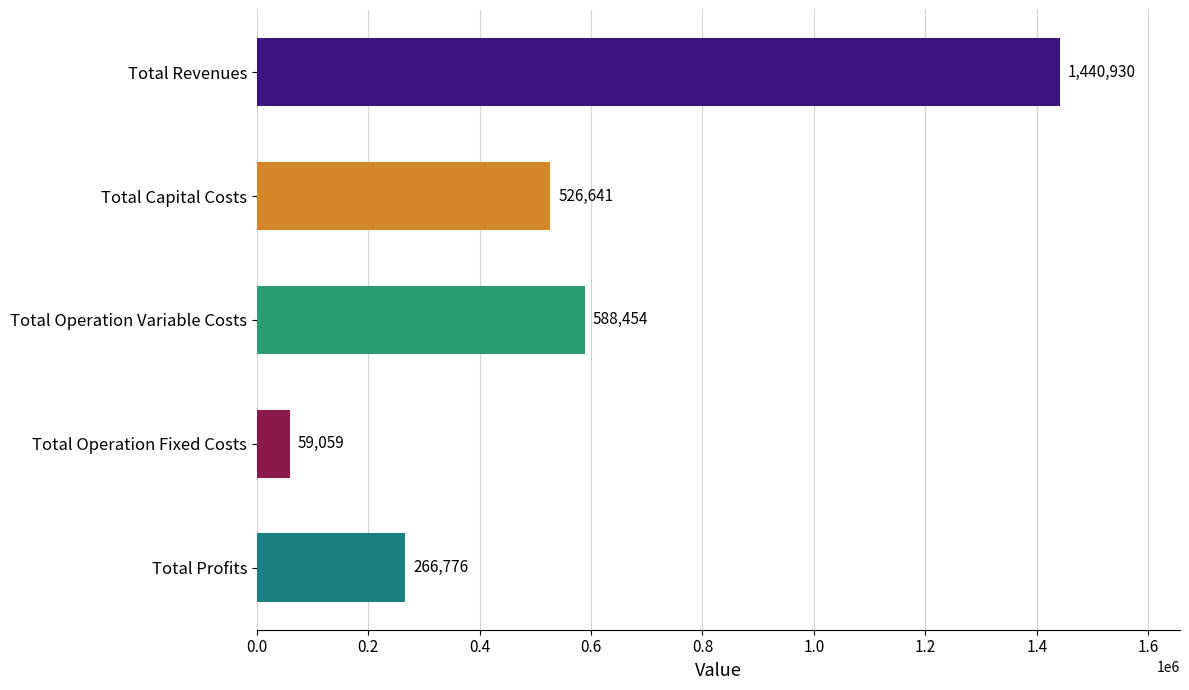

What is the ratio of the value at Total Profits to the value at Total Operation Variable Costs?

0.5